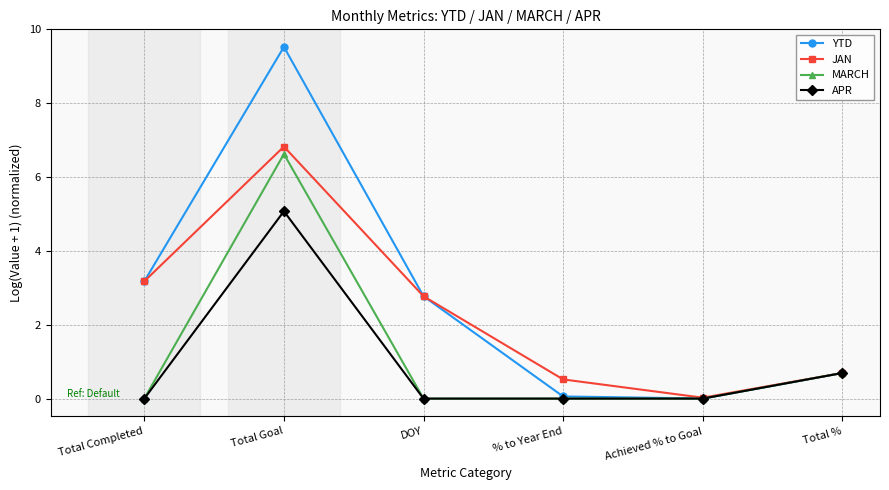

True or false: APR has a value of 5.1 at Total Goal.

True